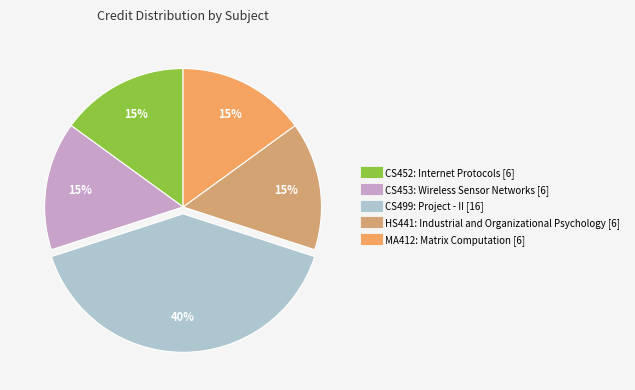

To the nearest percent, what percentage of the pie is CS452: Internet Protocols?

15%